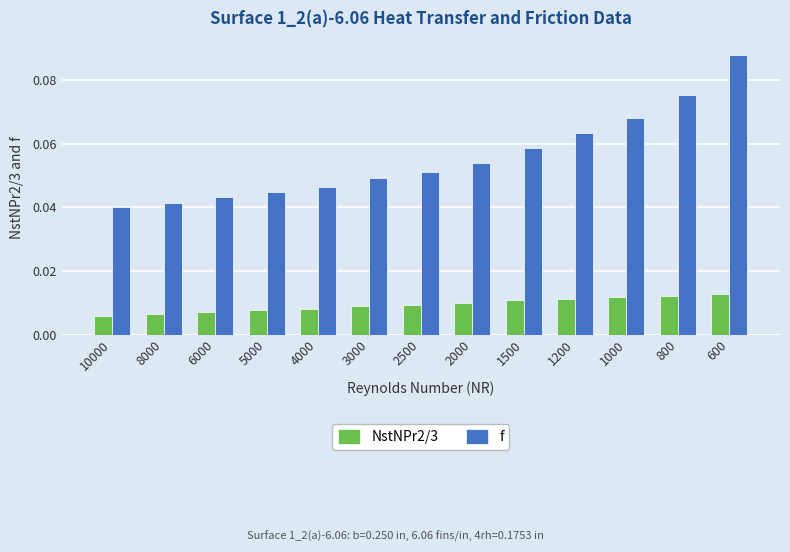

Which series has the largest range (max minus min)?

f